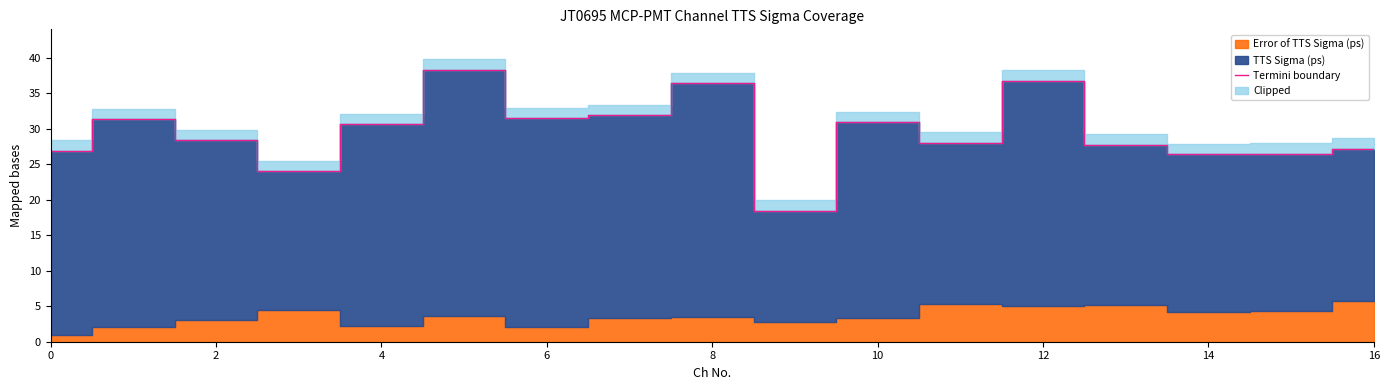

What is the value of the 10th point from the left?

18.5